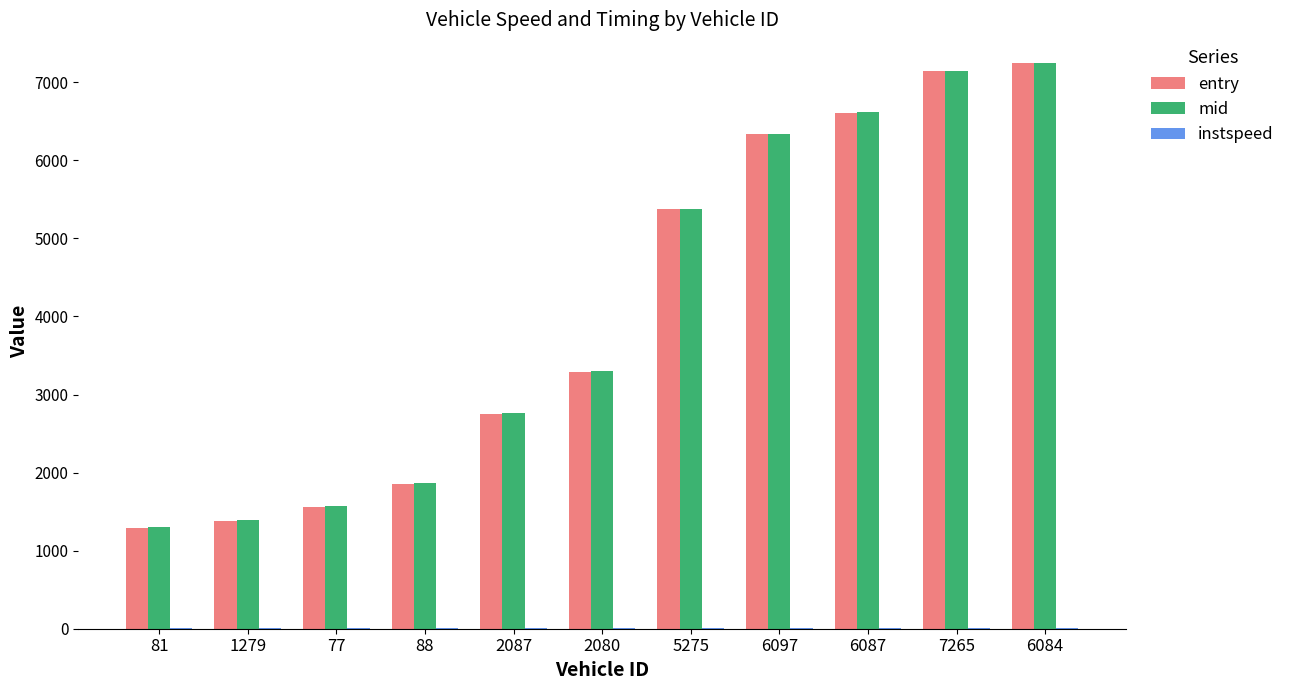

How many groups of bars are there?

11